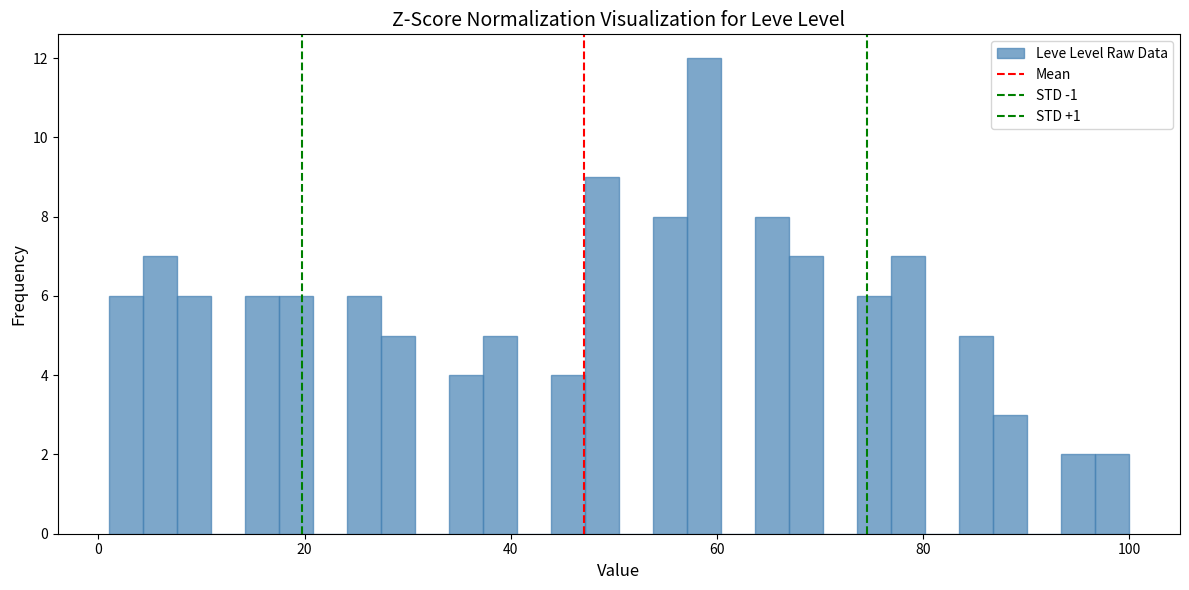

Read against the x-axis, roughly where is the centre of the tallest bar?

58